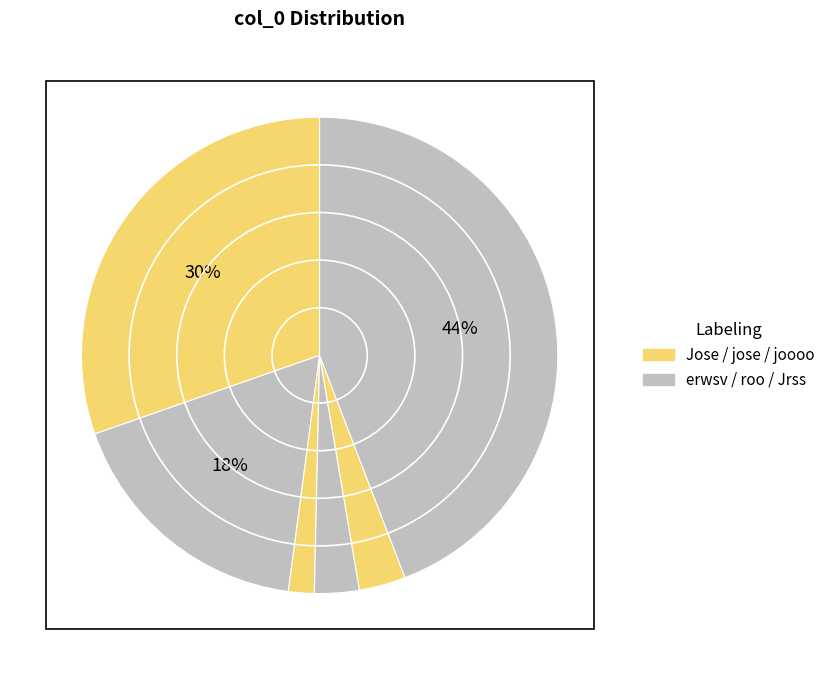

What percentage is the Jrss slice, to the nearest percent?

44%